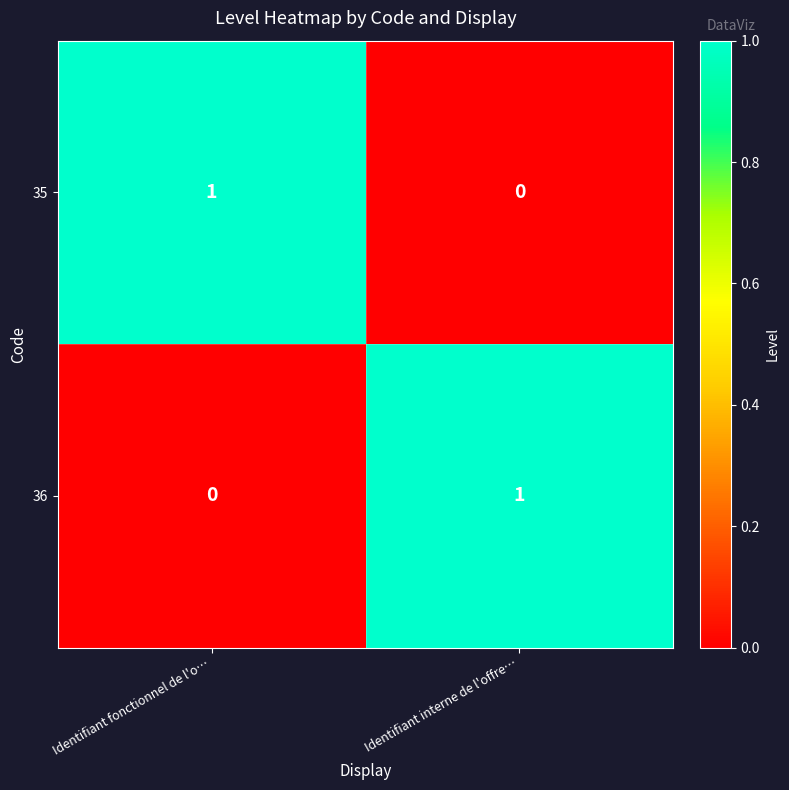

Is the value of 36 at Identifiant fonctionnel de l'o… greater than the value of 35 at Identifiant fonctionnel de l'o…?

No